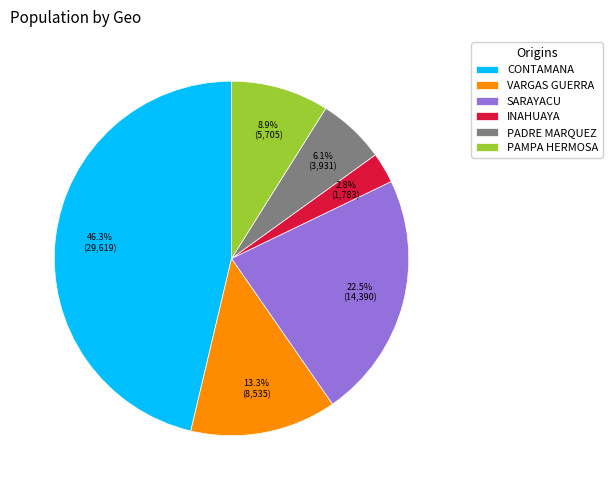

Rank the categories by value from highest to lowest.

CONTAMANA, SARAYACU, VARGAS GUERRA, PAMPA HERMOSA, PADRE MARQUEZ, INAHUAYA